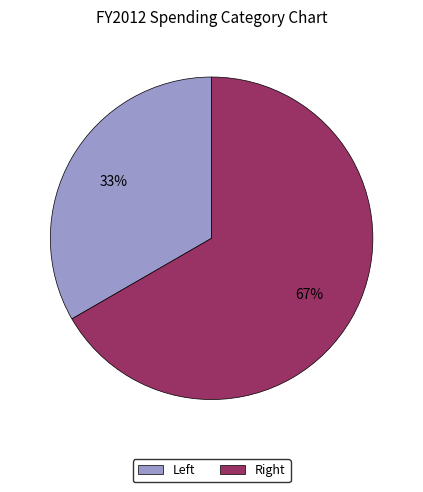

Rank the categories by value from lowest to highest.

Left, Right